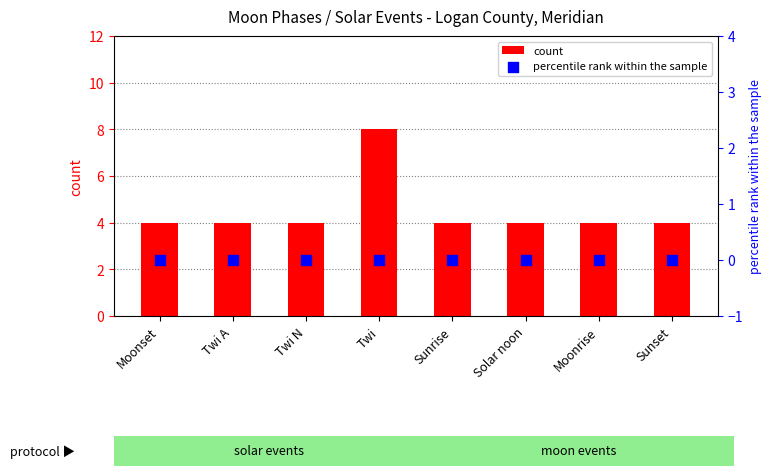

Which series reaches the maximum Y coordinate?

count